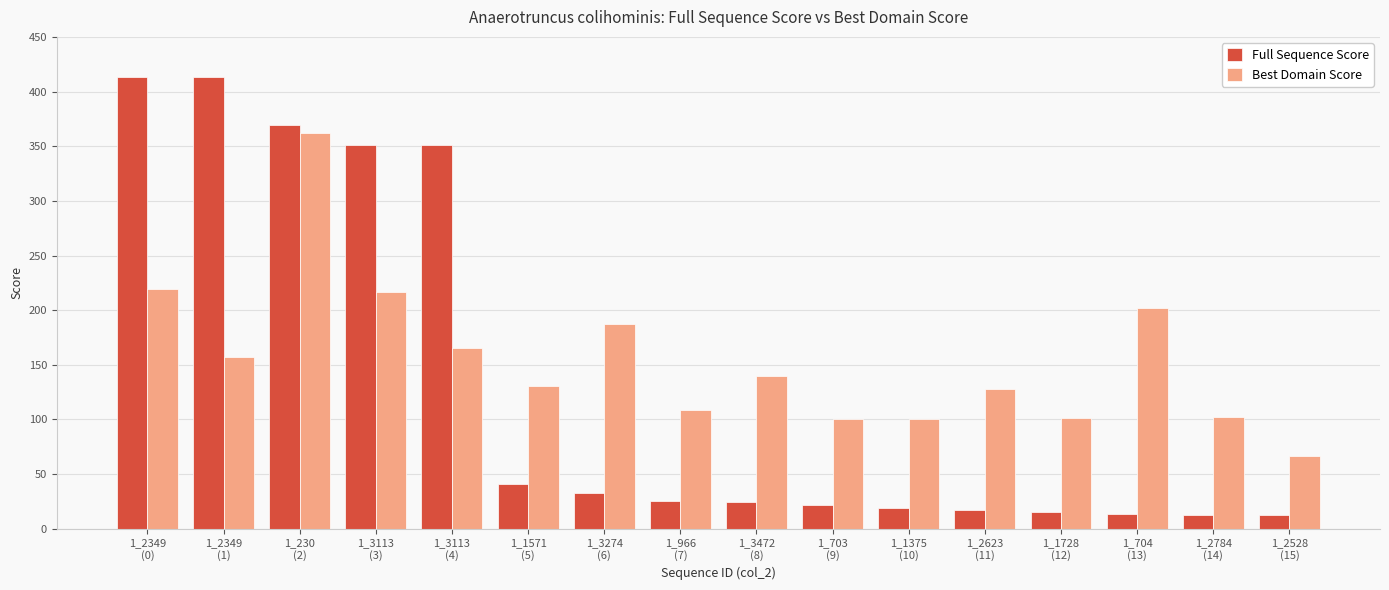

How many values in the Best Domain Score series are below 140?

8